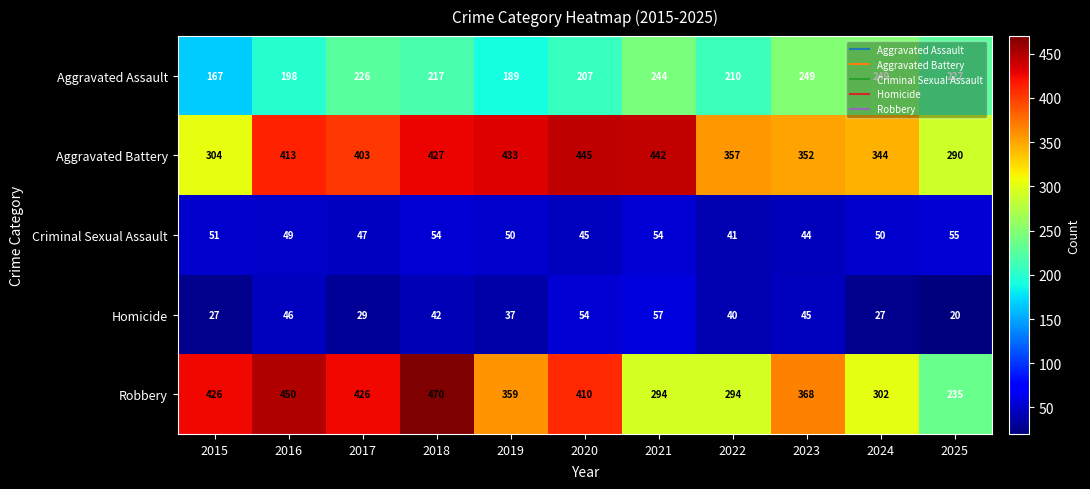

What is the maximum value for Robbery?

470